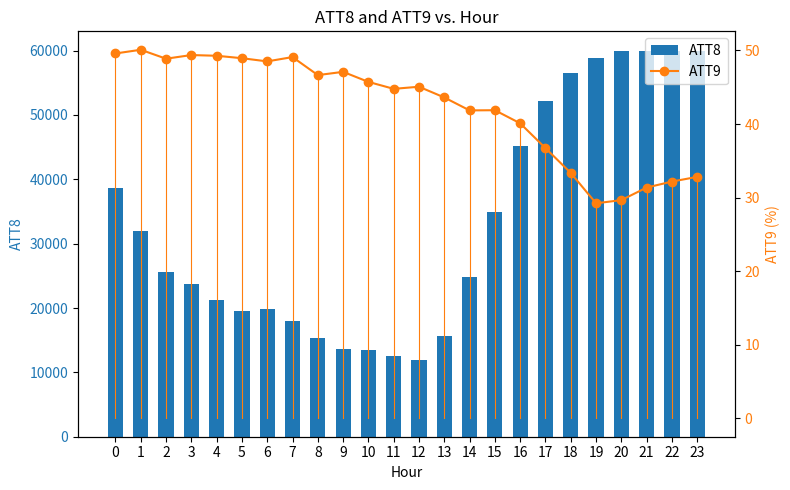

What is the average value of the ATT8 series?

33075